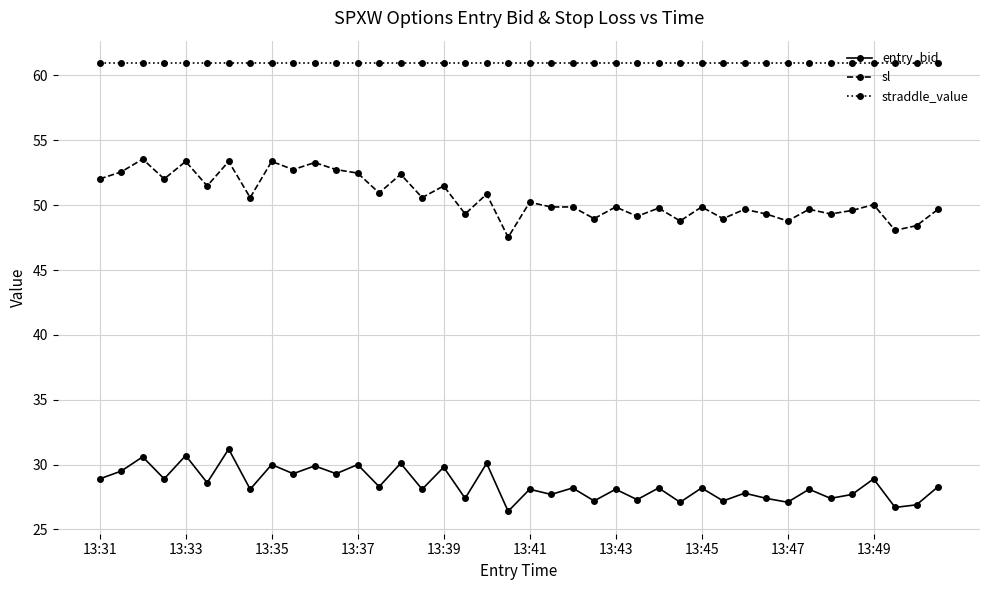

What are all the series names shown in the legend?

entry_bid, sl, straddle_value